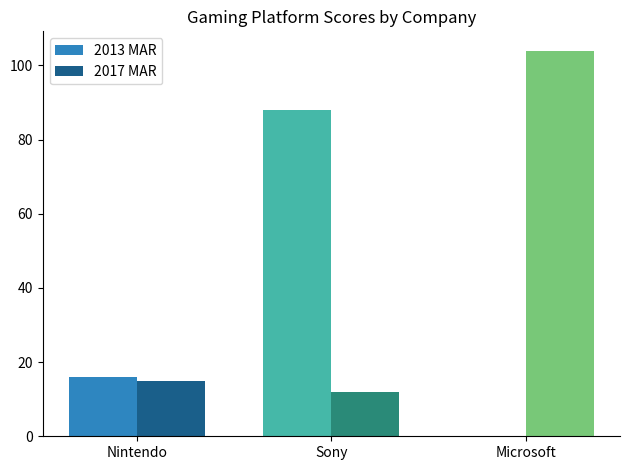

Is it true that 2017 MAR equals 15 at Nintendo?

True